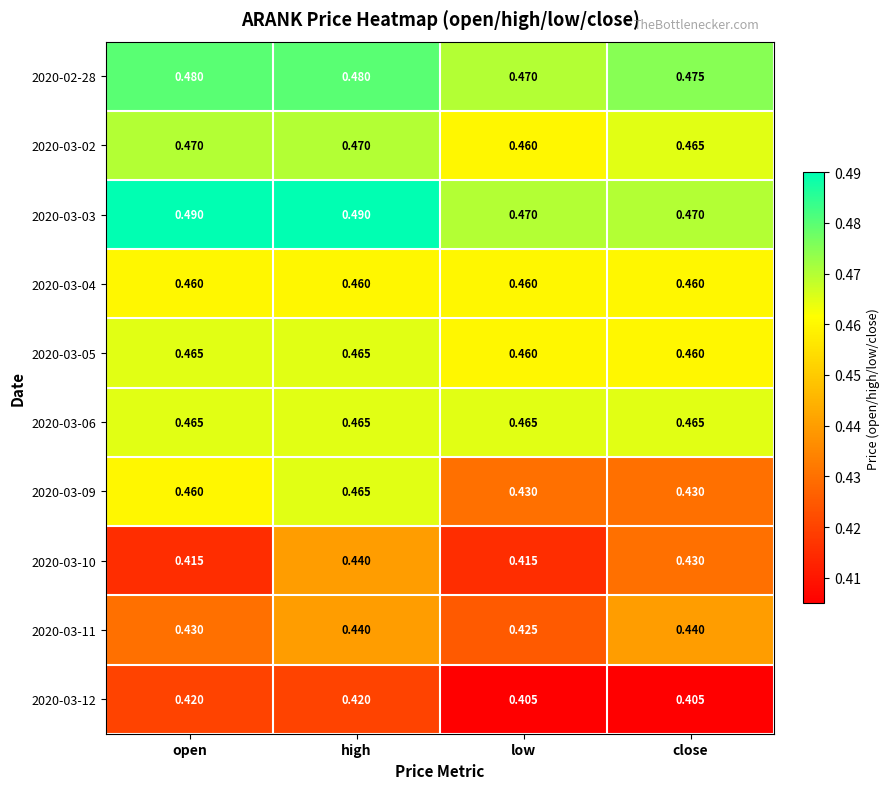

At which label is 2020-02-28 closest to 0?

low